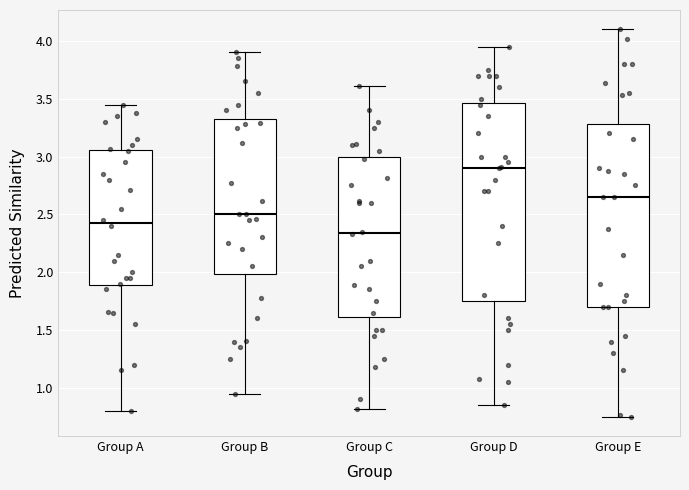

Where does the median line of the box for Group E sit on the y-axis? The values are not printed on the chart, so give them approximately, as read against the axis.

2.65